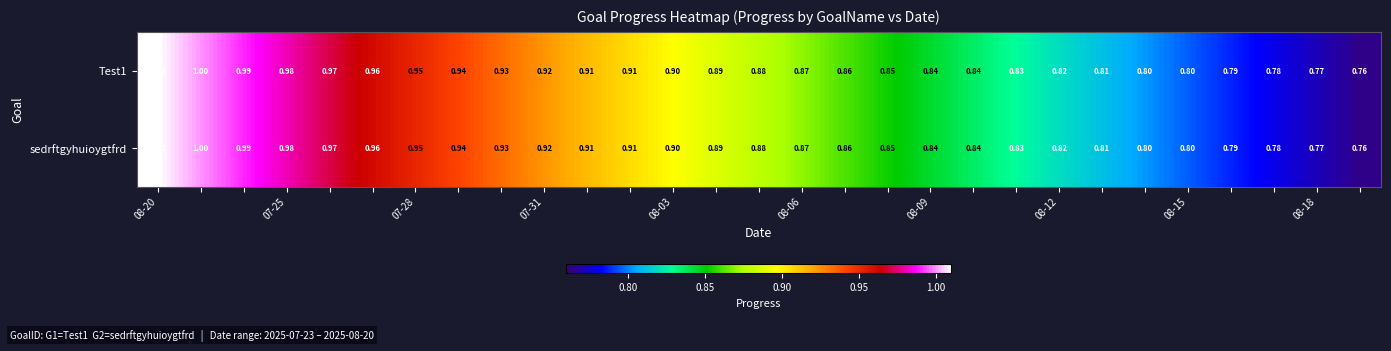

Which label corresponds to the largest value in the chart?

08-20